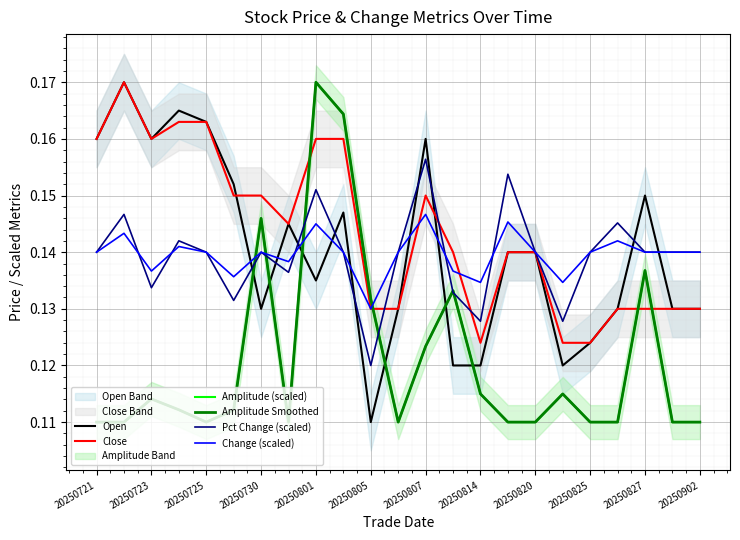

How many interior local peaks does the Open series have?

6